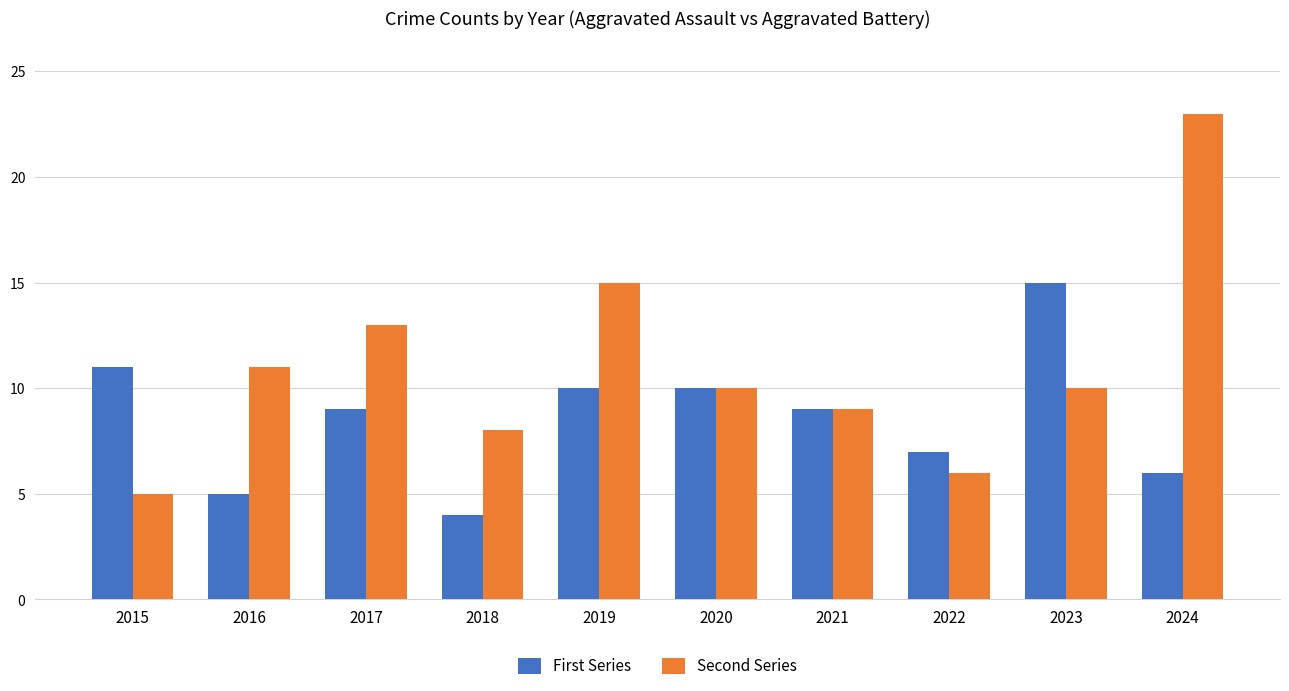

Reading left to right, transcribe all the data shown in this chart.

First Series: 11	5	9	4	10	10	9	7	15	6
Second Series: 5	11	13	8	15	10	9	6	10	23